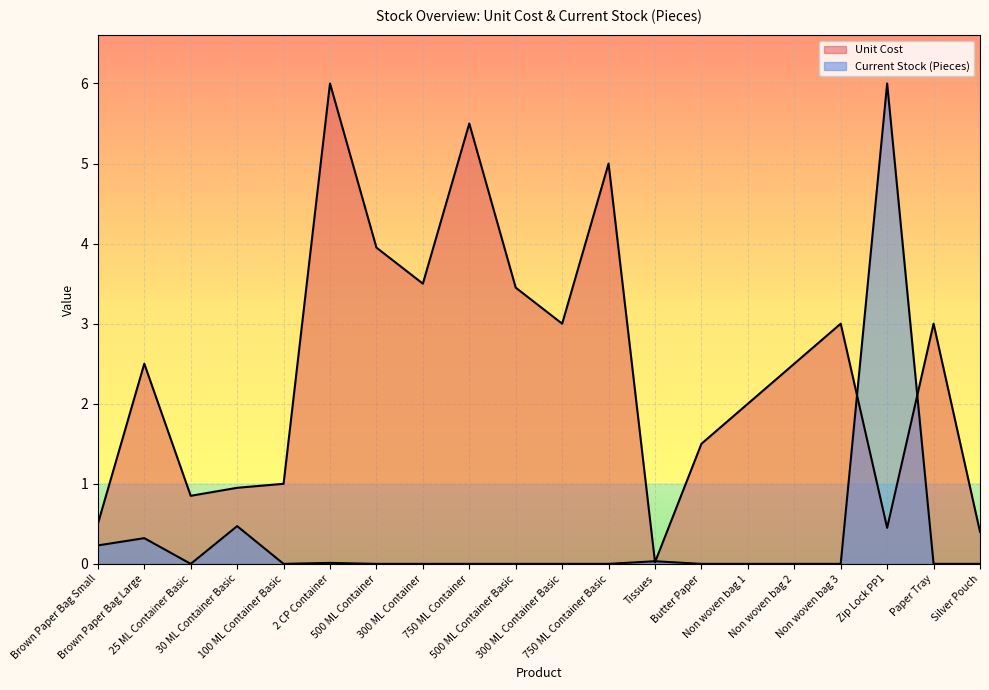

Count the number of categories in the chart.

20